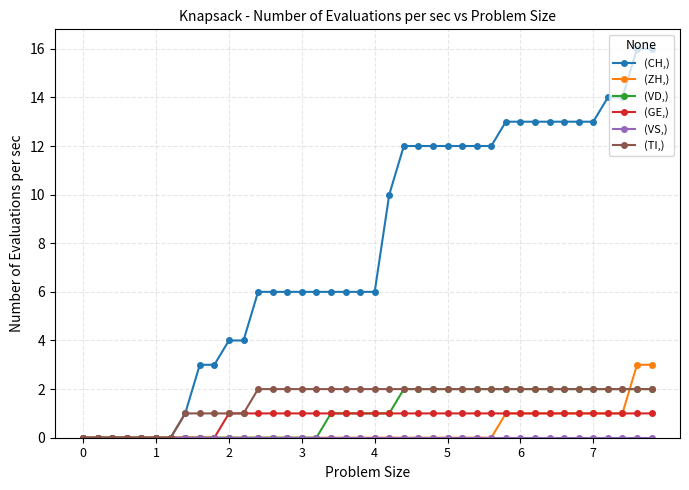

Is this an area chart (filled region under the line)?

No